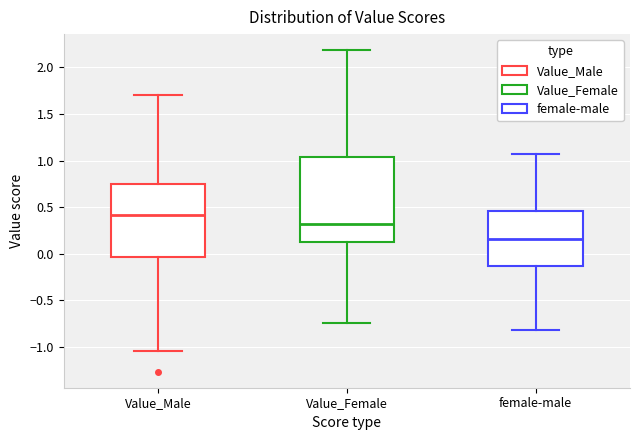

Which box is the tallest, from its lower edge to its upper edge?

Value_Female